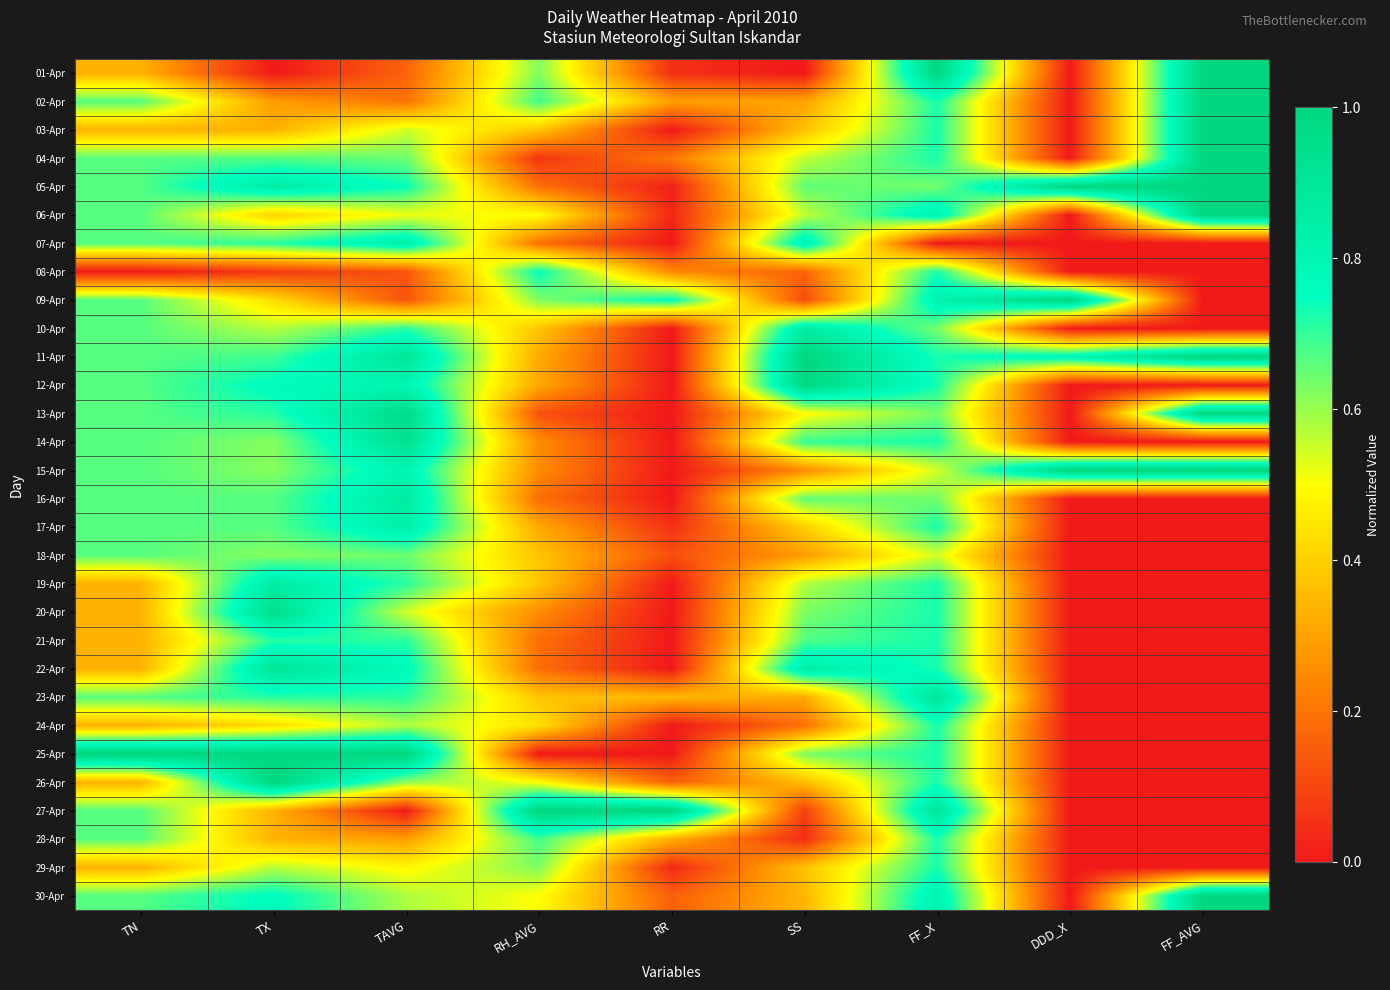

At how many categories does at least one series exceed 0?

9